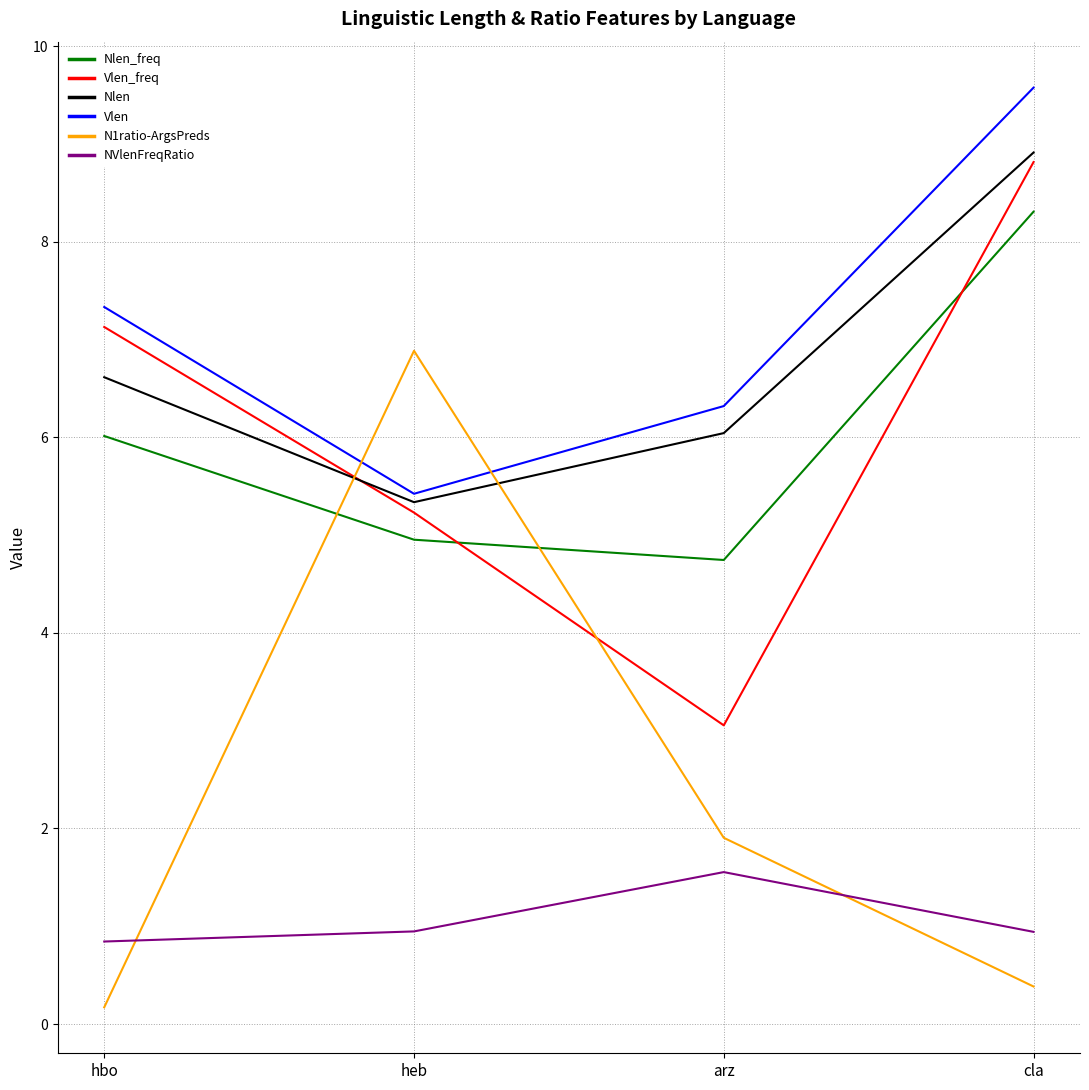

Where does the N1ratio-ArgsPreds series first go above 1?

heb